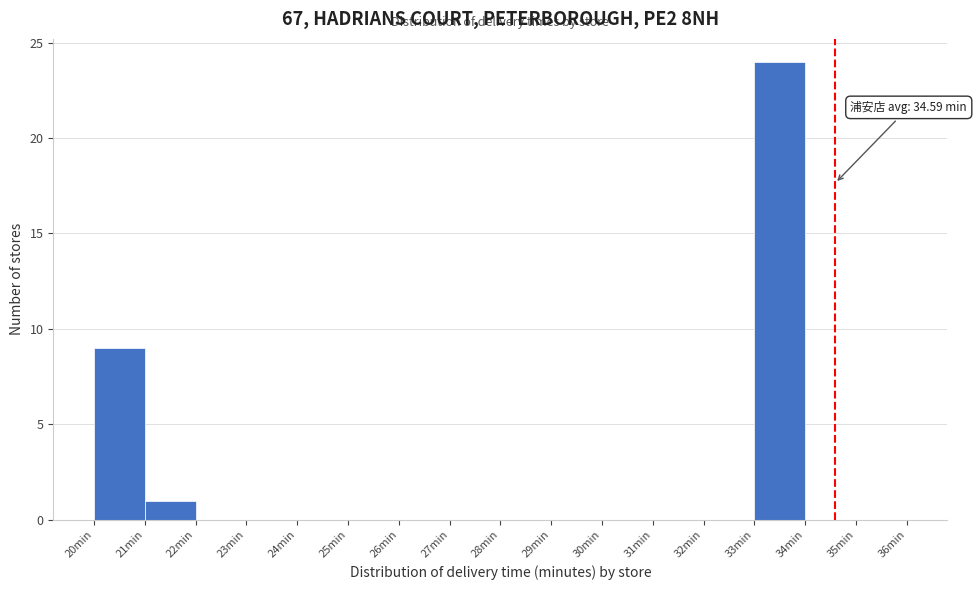

Which range on the x-axis has the tallest bar?

33 to 34